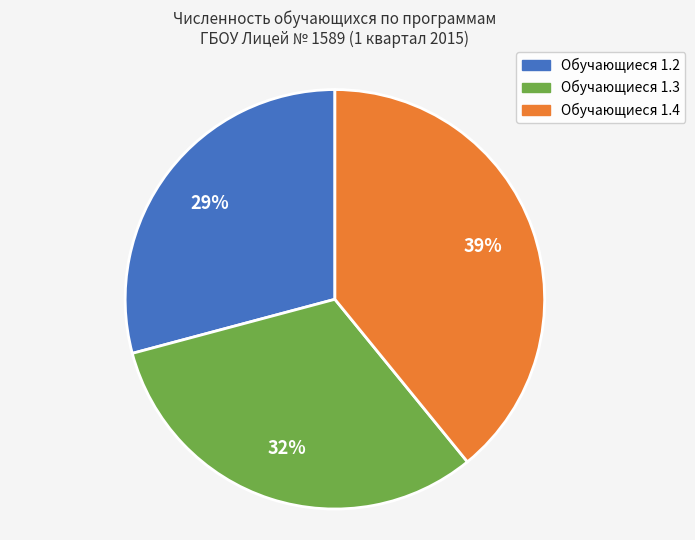

To the nearest percent, what is the average slice percentage?

33%